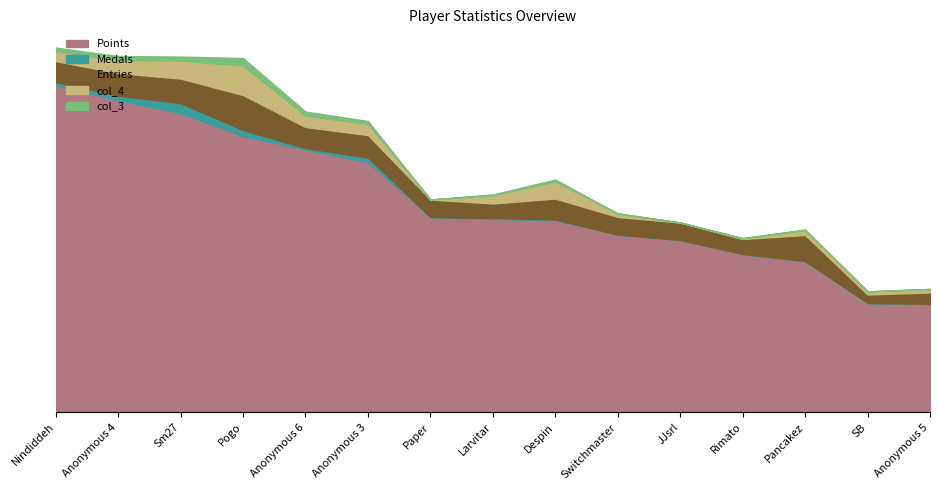

What is the label of the 7th point from the left?

Paper